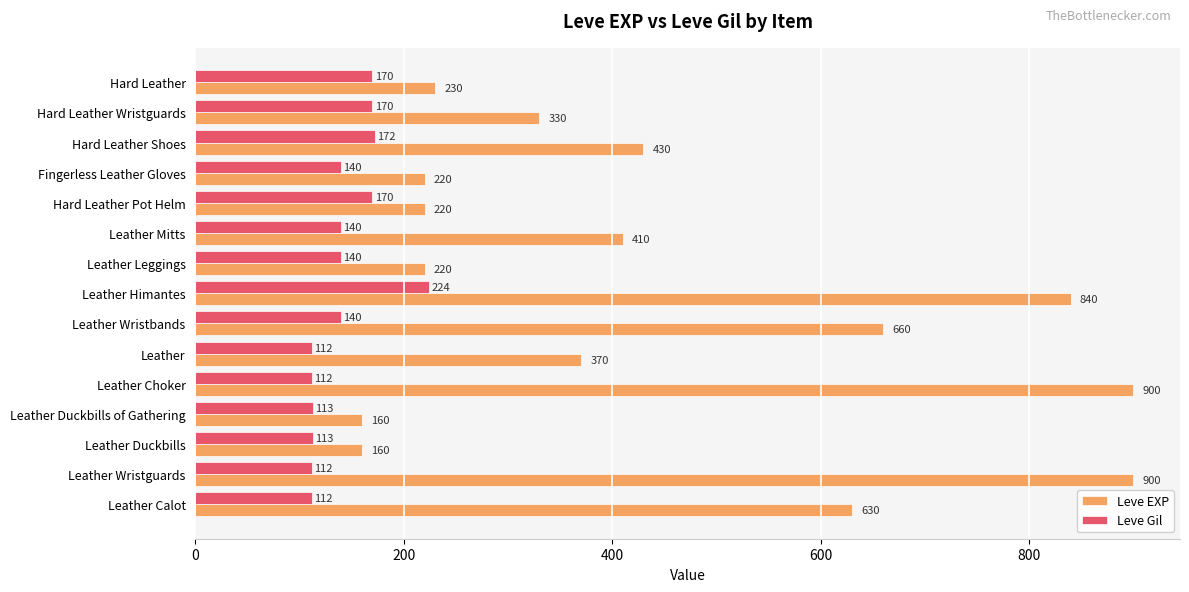

What is the difference between the highest and lowest values at Leather Choker?

788